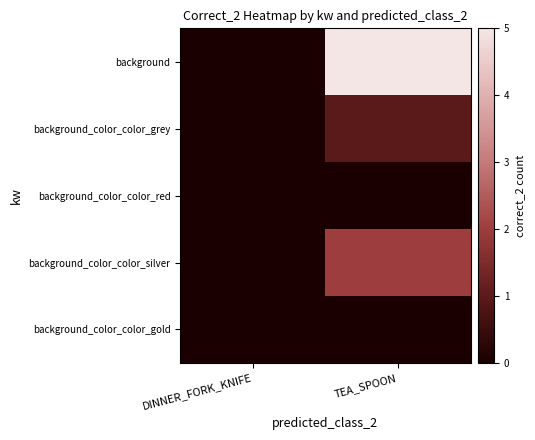

Reading right to left, list all the values displayed in this chart.

background: TEA_SPOON=5	DINNER_FORK_KNIFE=0
background_color_color_grey: TEA_SPOON=1	DINNER_FORK_KNIFE=0
background_color_color_red: TEA_SPOON=0	DINNER_FORK_KNIFE=0
background_color_color_silver: TEA_SPOON=2	DINNER_FORK_KNIFE=0
background_color_color_gold: TEA_SPOON=0	DINNER_FORK_KNIFE=0